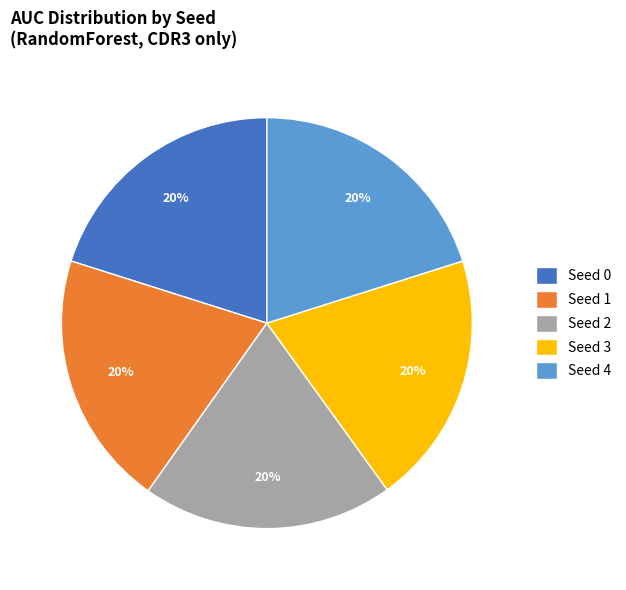

Is the sum of Seed 4 and Seed 2 greater than half?

No